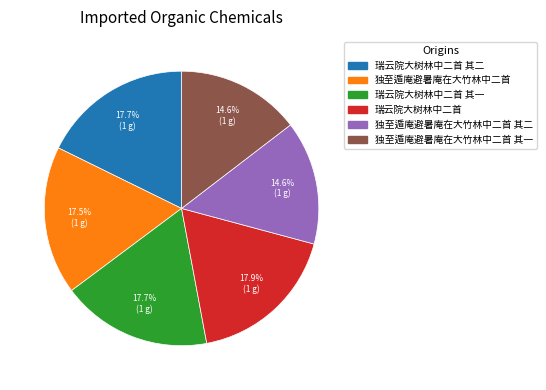

Does any single category account for the majority?

No